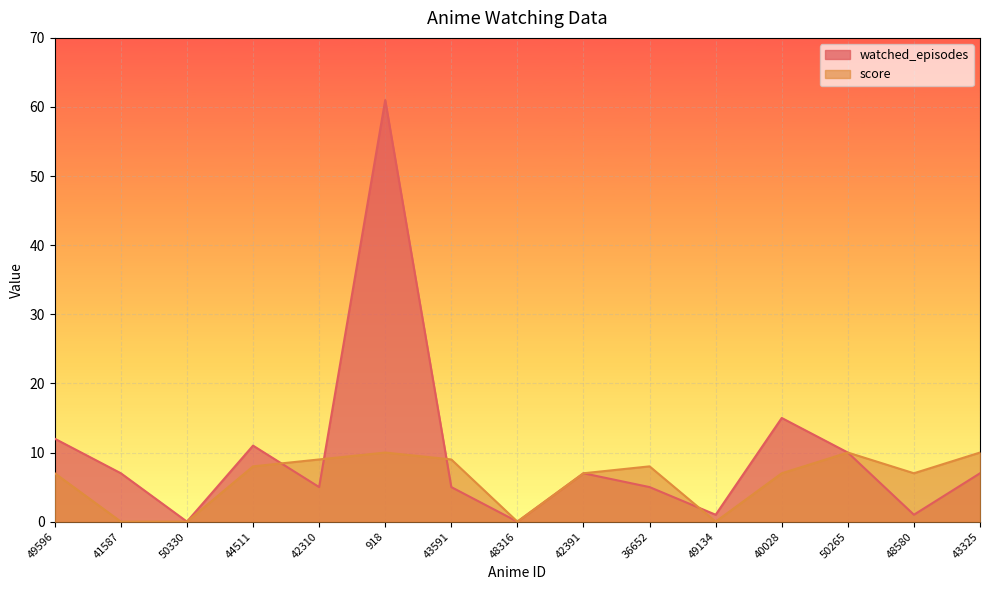

Is the value of watched_episodes at 918 greater than the value of score at 44511?

Yes